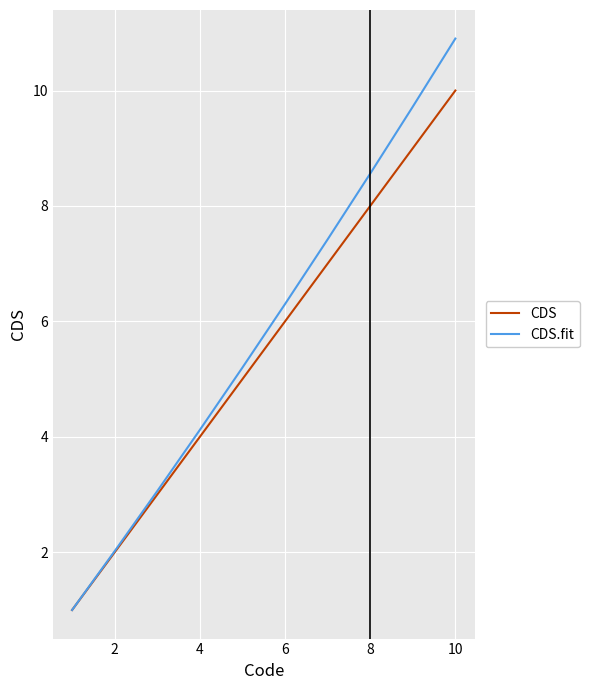

List the series in order of their overall mean, lowest first.

CDS, CDS.fit